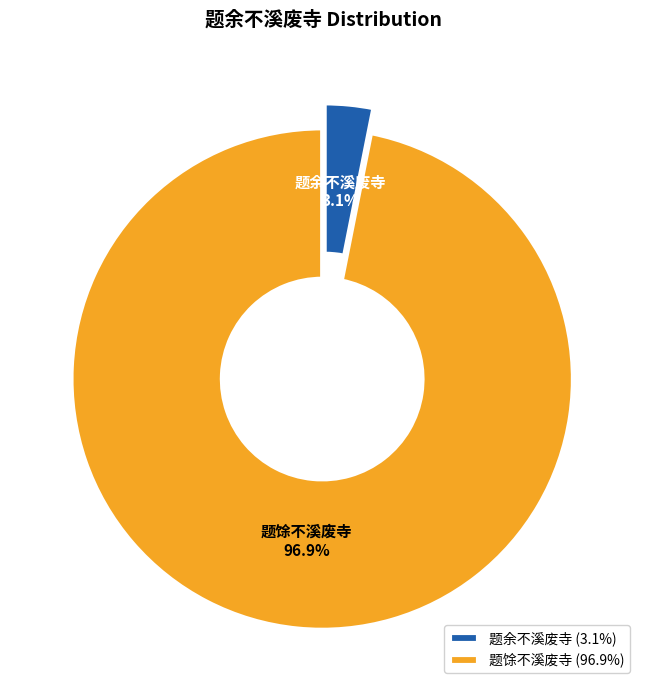

Does 题馀不溪废寺 represent more than half of the total?

Yes